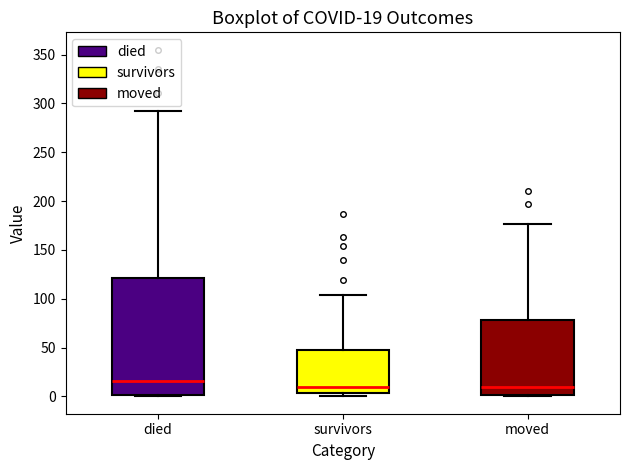

Which box is the tallest, from its lower edge to its upper edge?

died